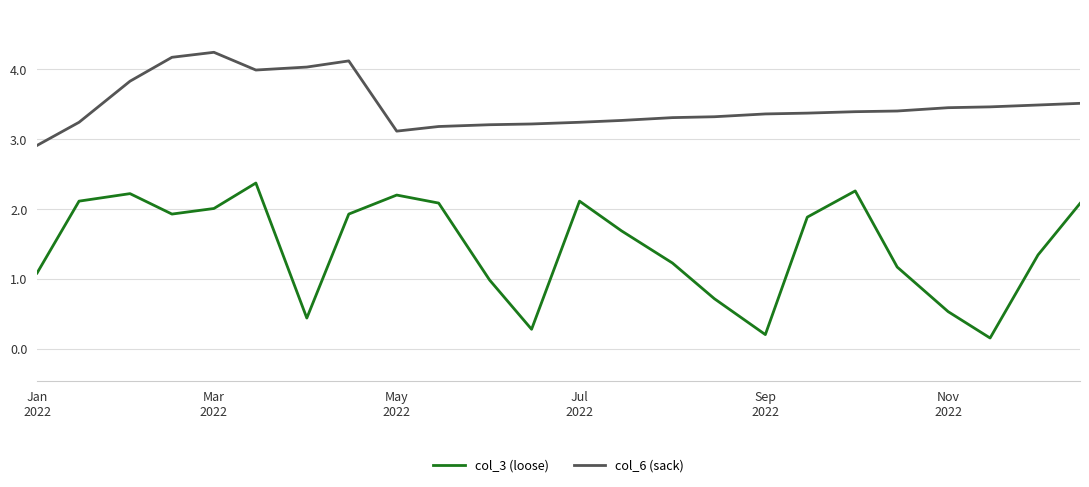

Reading left to right, extract all data points from this chart.

col_3 (loose): 1.1	2.1	2.2	1.9	2.0	2.4	0.4	1.9	2.2	2.1	1.0	0.3	2.1	1.7	1.2	0.7	0.2	1.9	2.3	1.2	0.5	0.2	1.3	2.1
col_6 (sack): 2.9	3.2	3.8	4.2	4.2	4.0	4.0	4.1	3.1	3.2	3.2	3.2	3.2	3.3	3.3	3.3	3.4	3.4	3.4	3.4	3.5	3.5	3.5	3.5